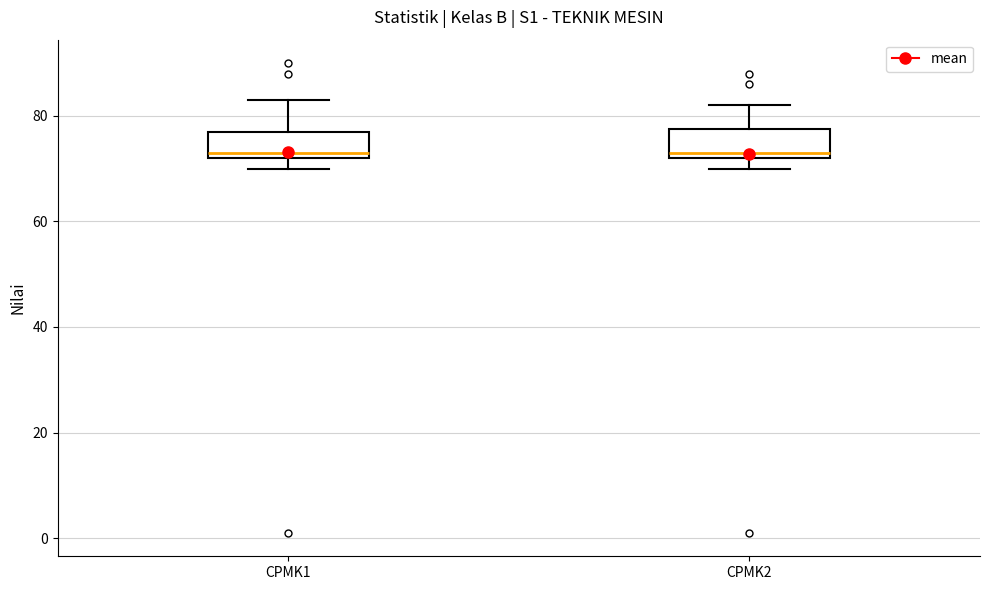

Reading left to right, read every box against the y-axis: the position of its median line, the range the box covers, and the ends of its whiskers. The values are not printed on the chart, so give them approximately, as read against the axis.

CPMK1: median 74, box 72 to 78, whiskers 70 to 84
CPMK2: median 74, box 72 to 78, whiskers 70 to 82